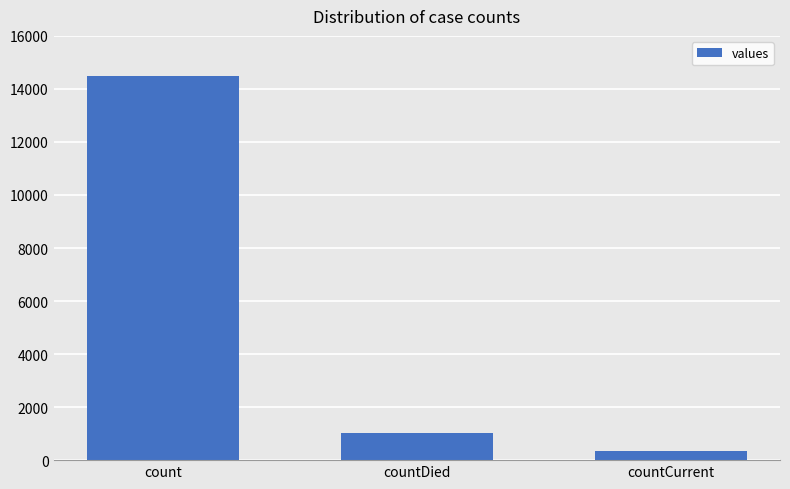

What is the change in value from count to countDied?

-13455